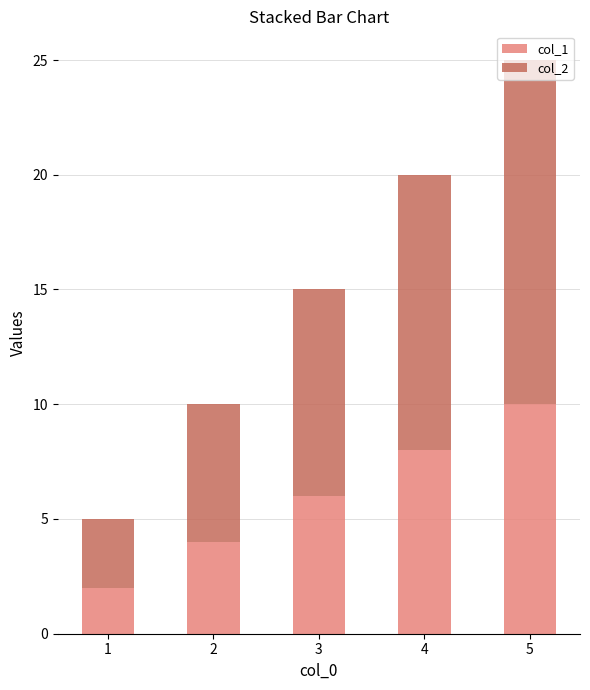

What is the maximum value for col_1?

10